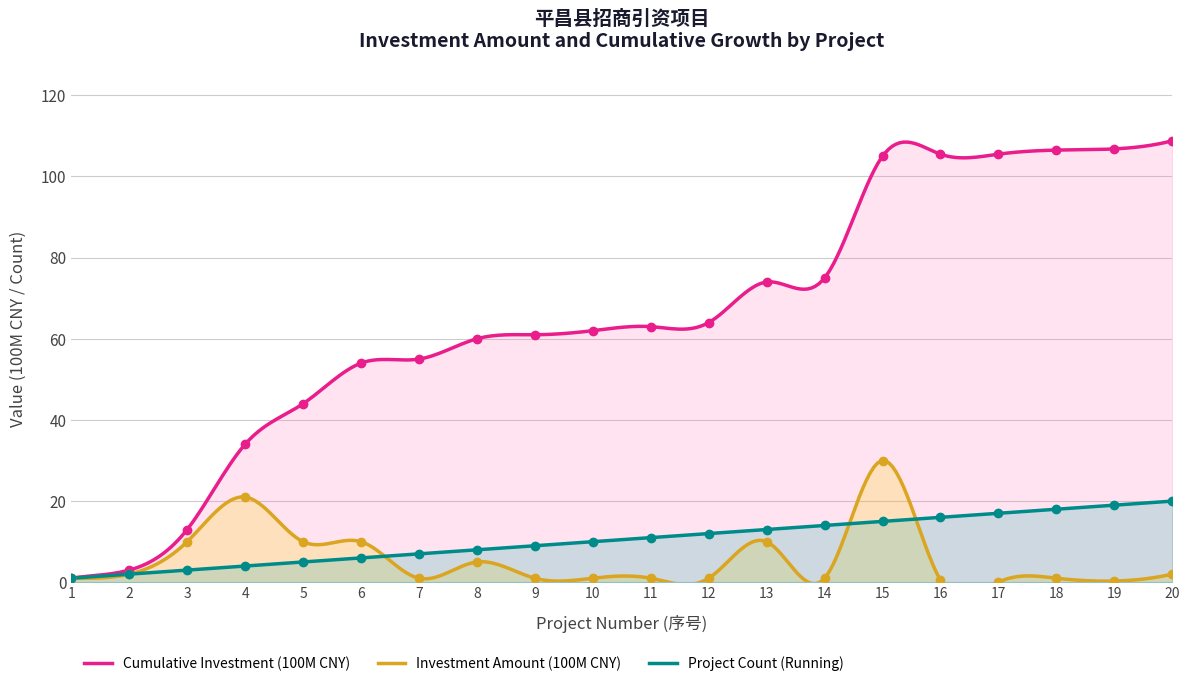

Does the chart have visible grid lines?

Yes